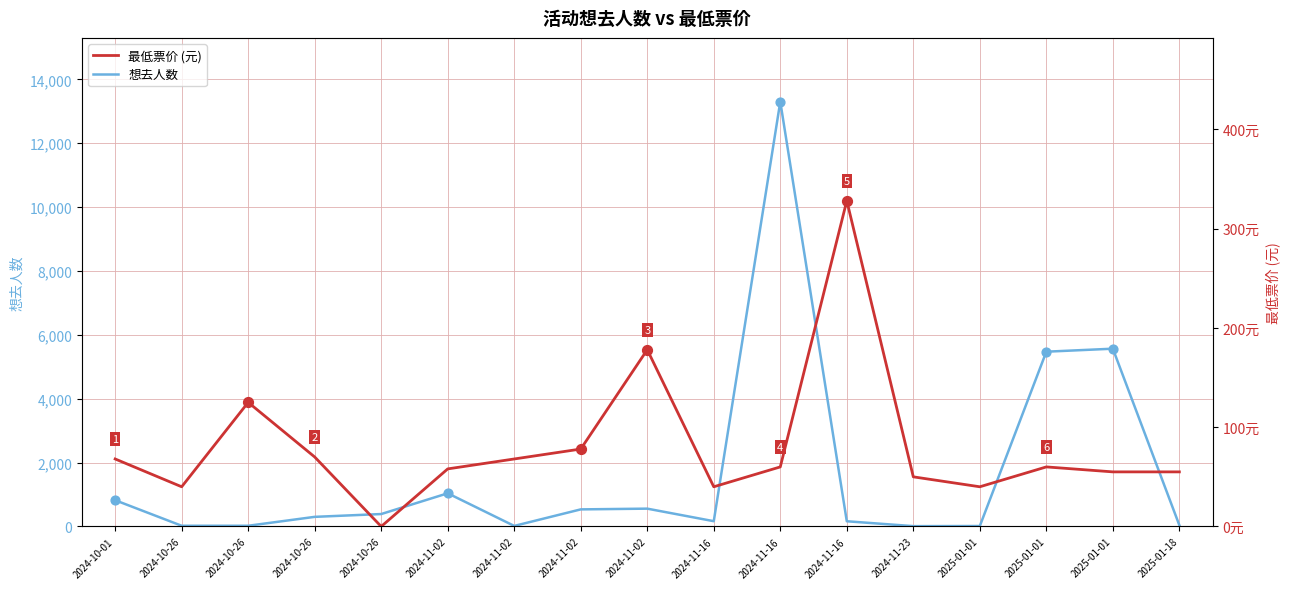

At how many categories does at least one series exceed 12007?

1